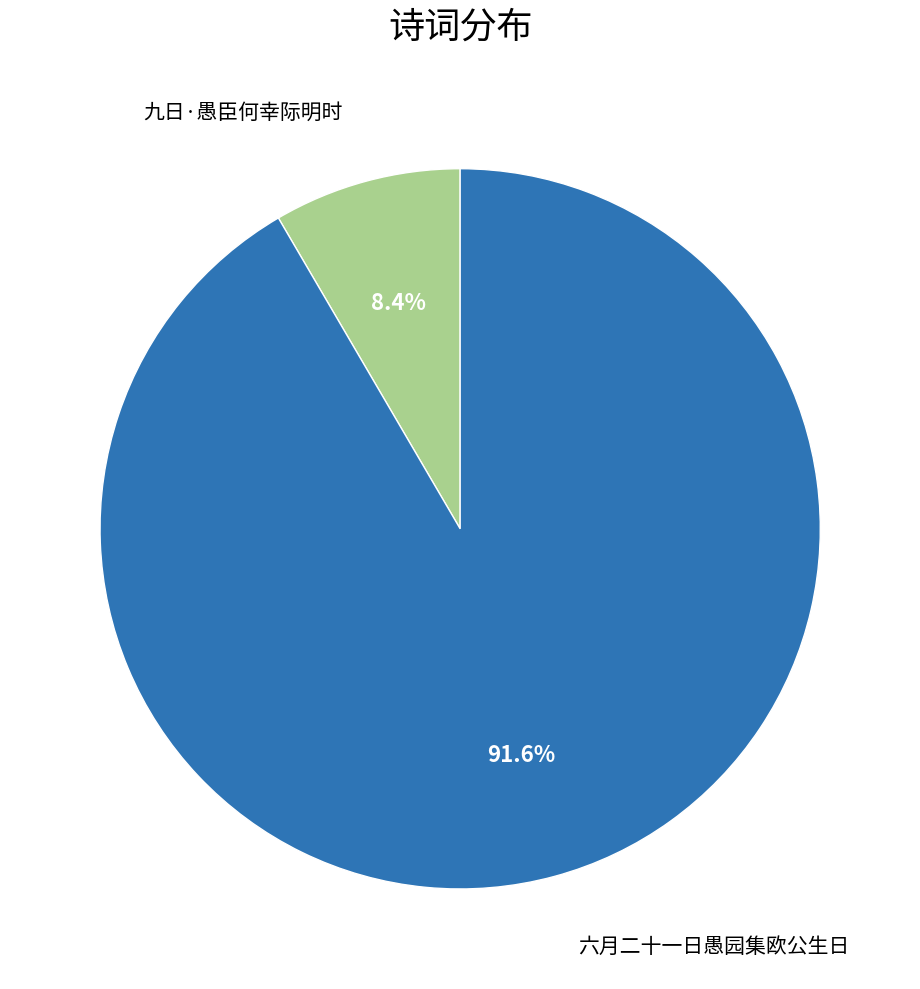

Count the number of slices in the pie.

2